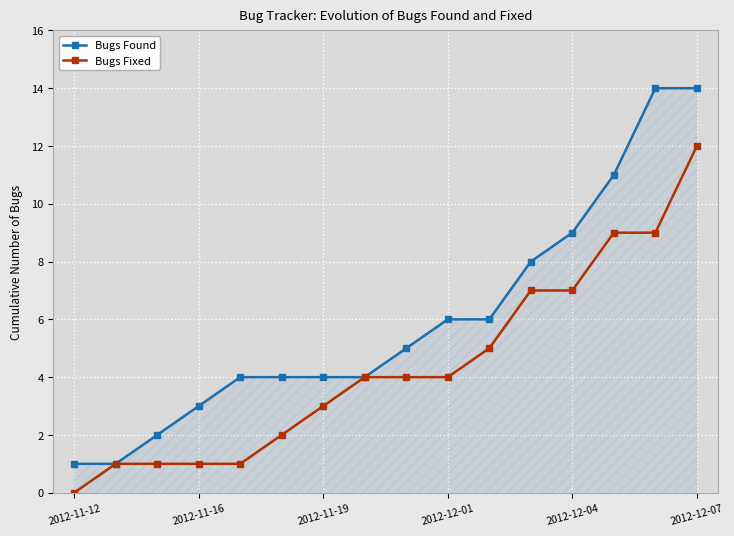

What is the difference between the second highest and second lowest values in the Bugs Found series?

13